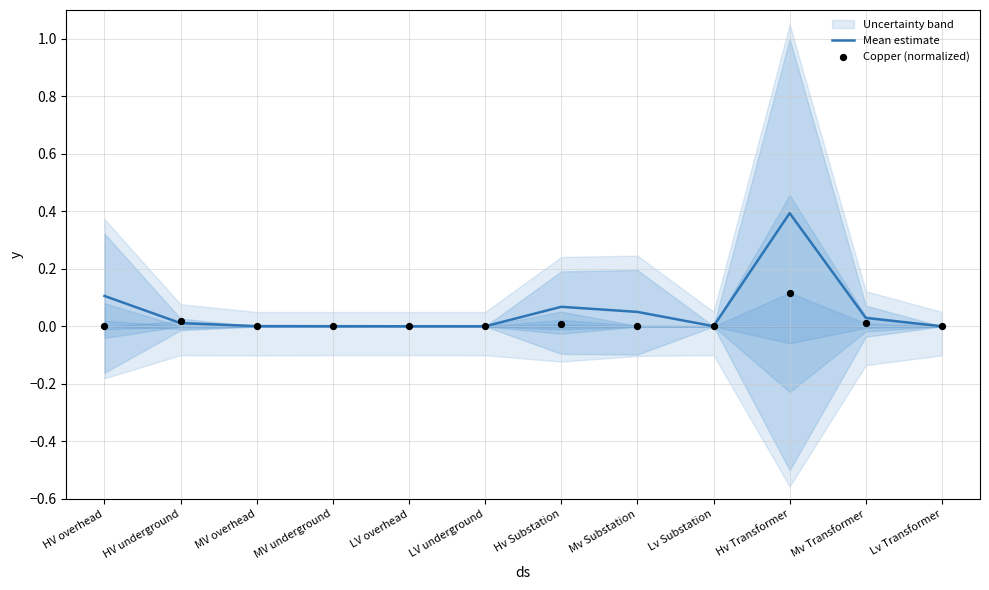

Is the value of Copper (normalized) at Mv Transformer greater than the value of Mean estimate at Hv Transformer?

No